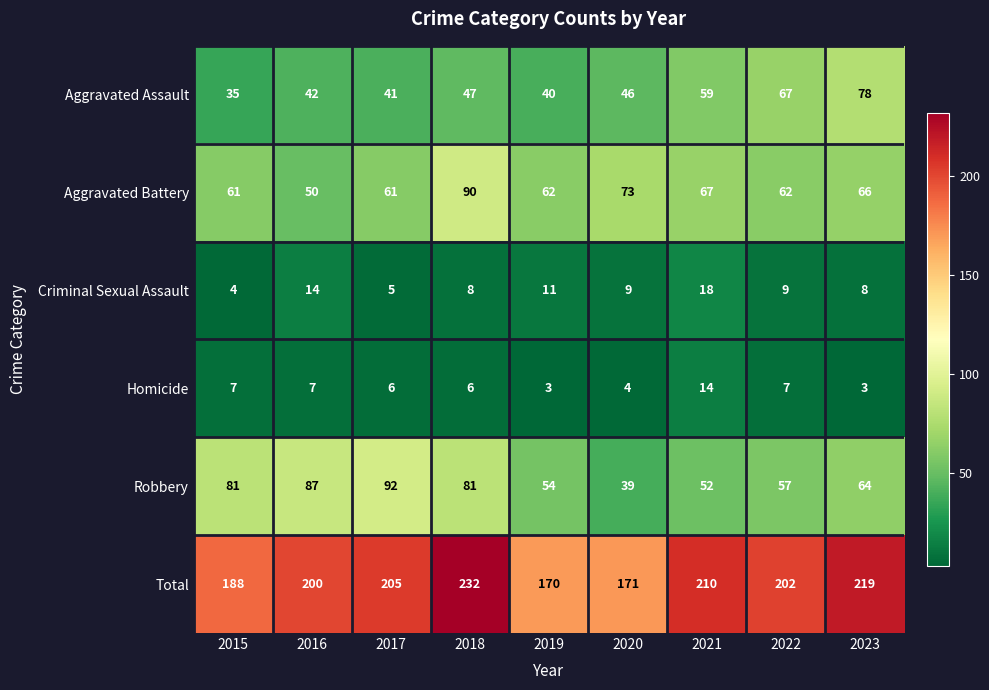

What is the approximate value of Criminal Sexual Assault at 2017?

5